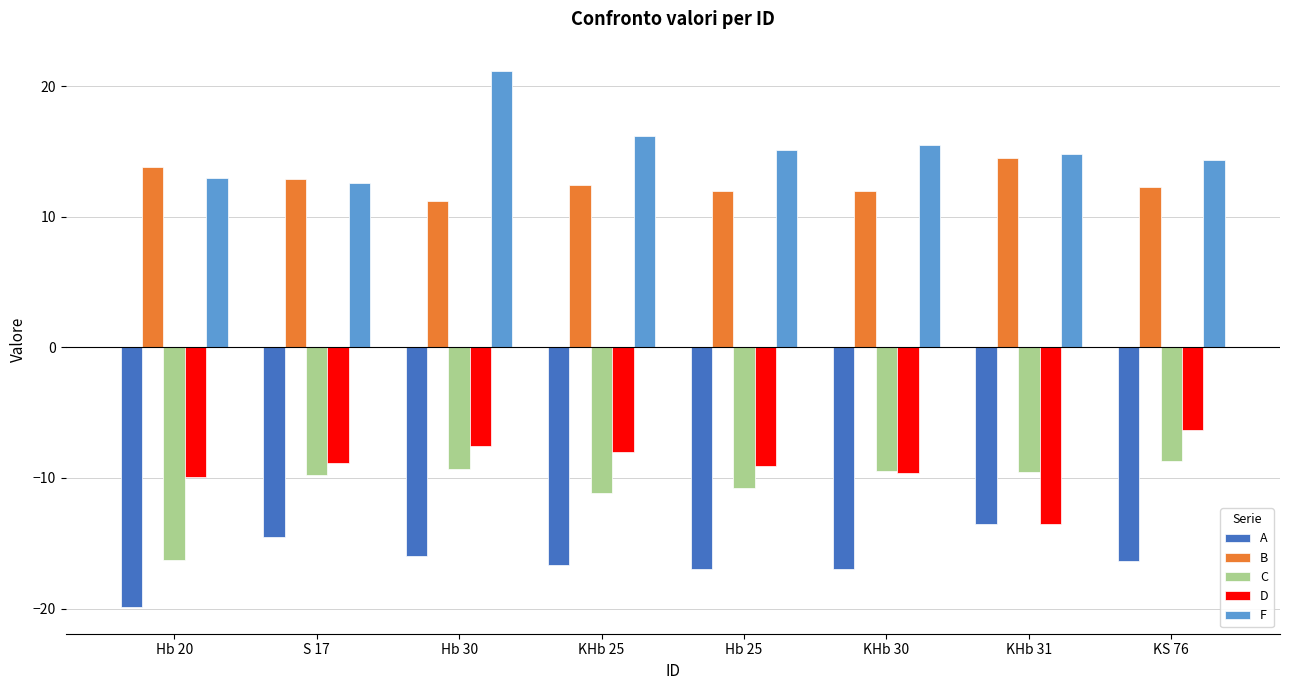

How many bars are there in each group?

5